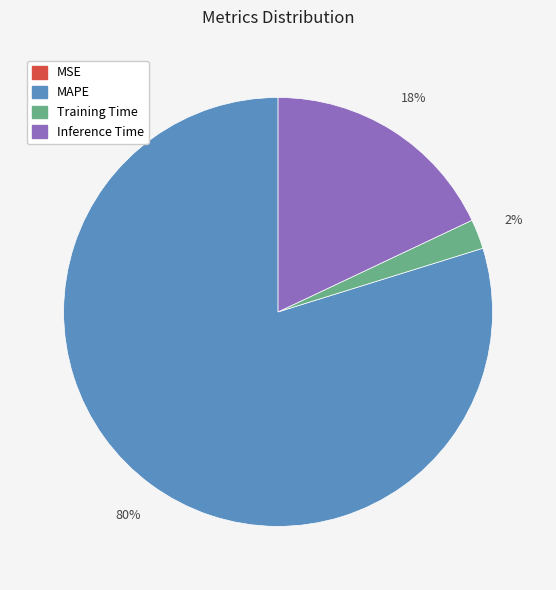

Do MAPE and Training Time together represent more than half of the pie?

Yes